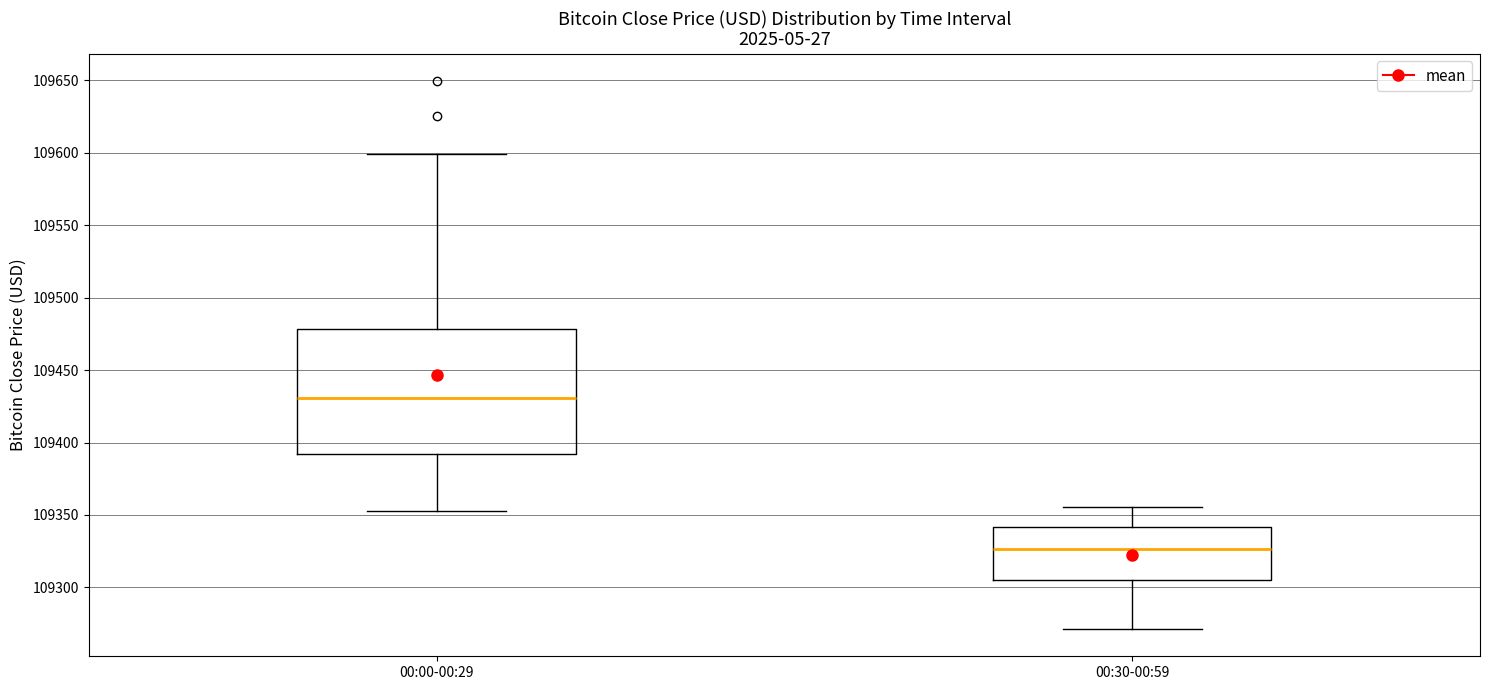

Reading left to right, read every box against the y-axis: the position of its median line, the range the box covers, and the ends of its whiskers. The values are not printed on the chart, so give them approximately, as read against the axis.

00:00-00:29: median 109430, box 109390 to 109480, whiskers 109355 to 109600
00:30-00:59: median 109325, box 109305 to 109340, whiskers 109270 to 109355